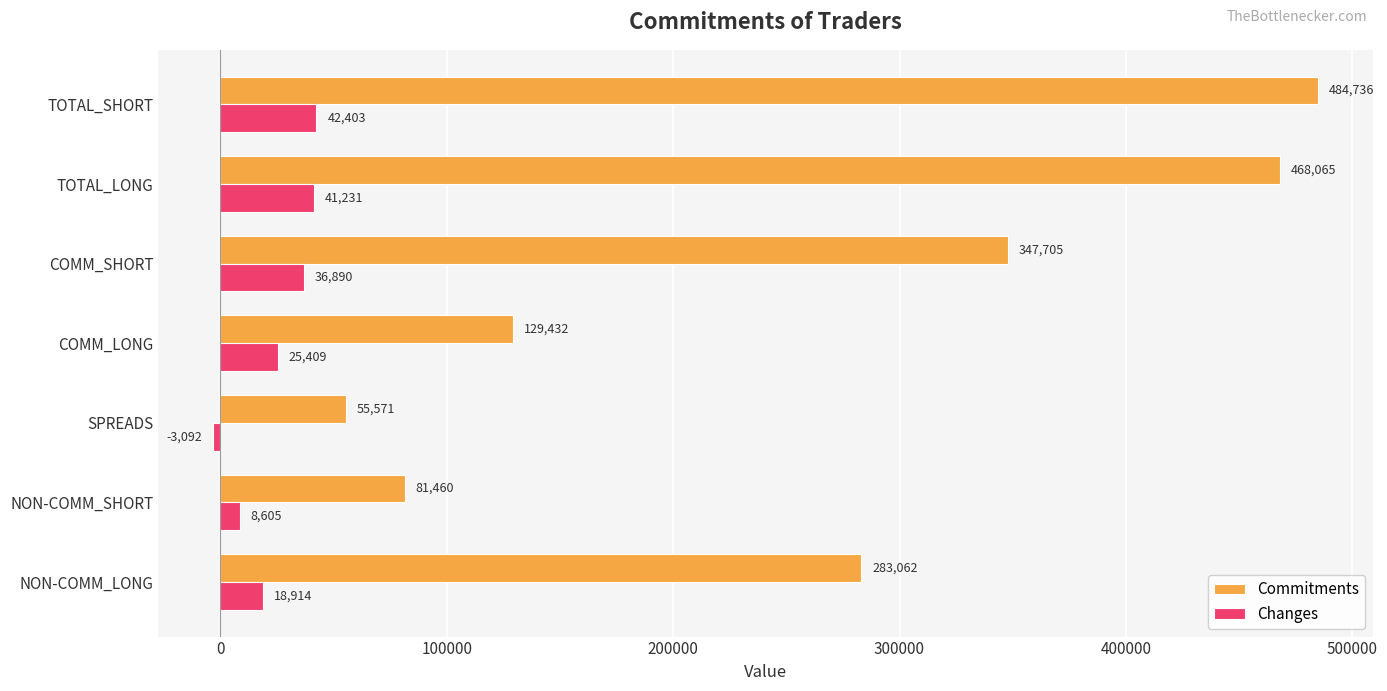

Is it true that Changes equals -3092 at SPREADS?

True